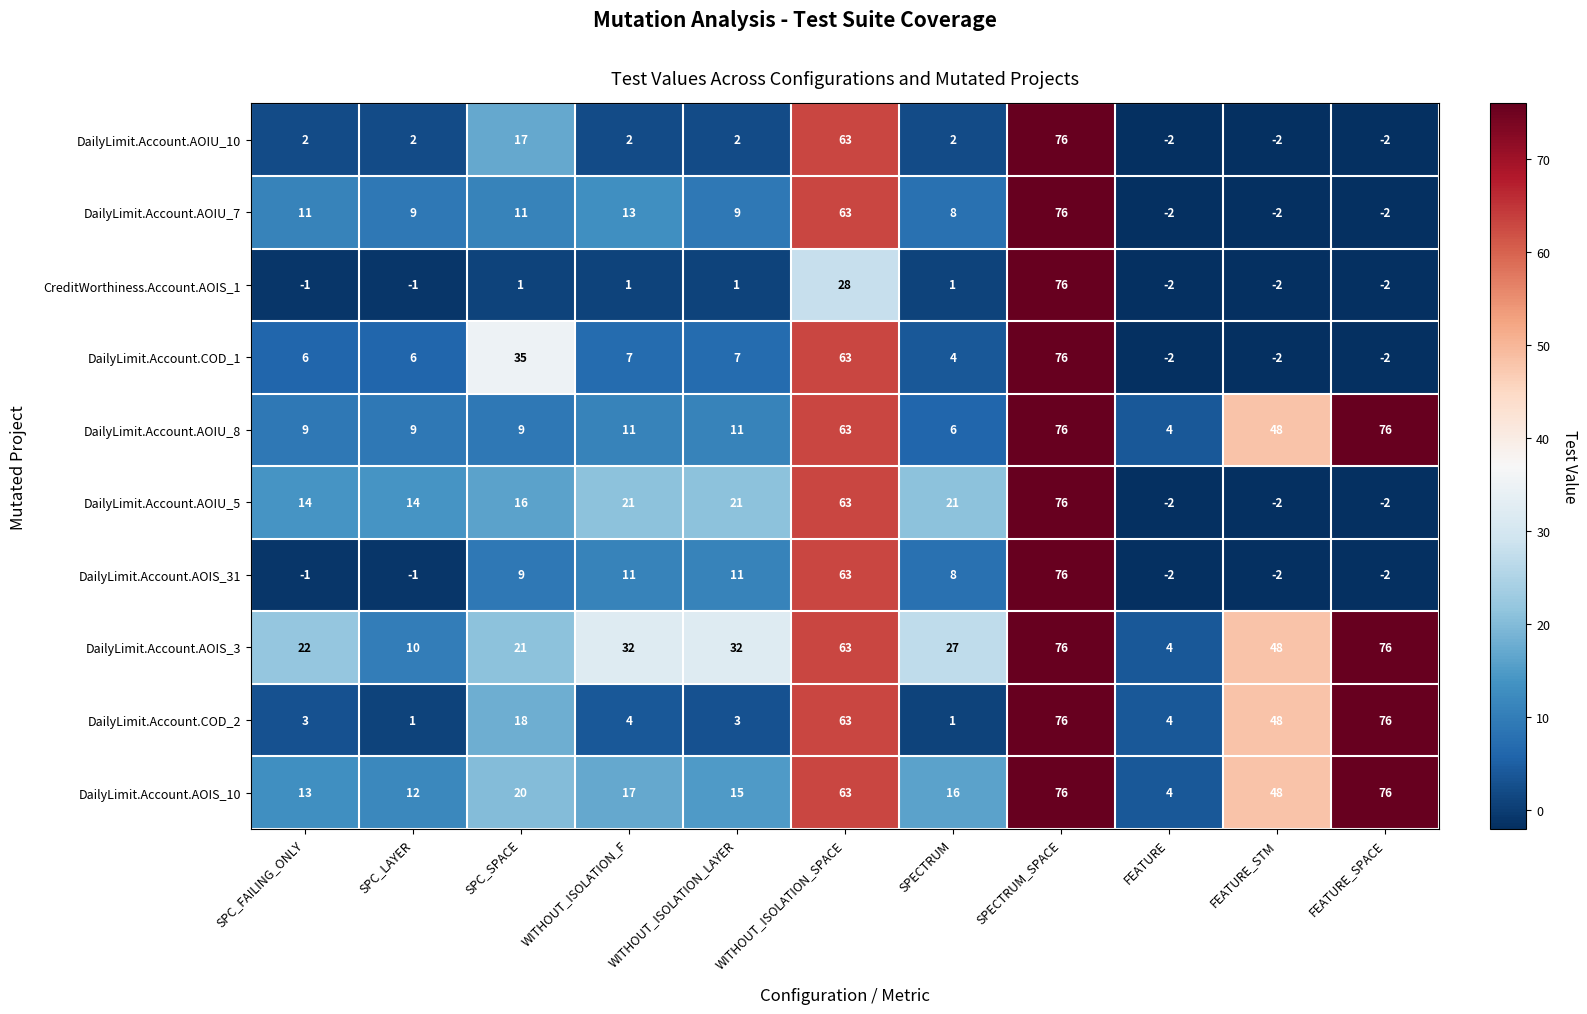

Between SPC_LAYER and WITHOUT_ISOLATION_LAYER, which series saw the biggest shift?

DailyLimit.Account.AOIS_3